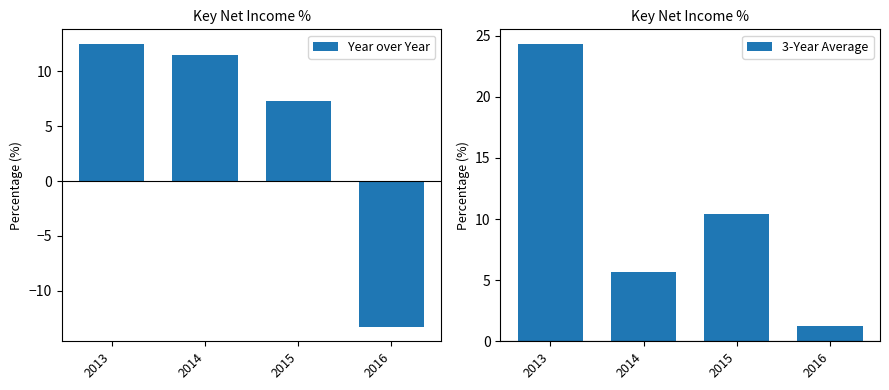

True or false: 3-Year Average has a value of 42.2 at 2013.

False